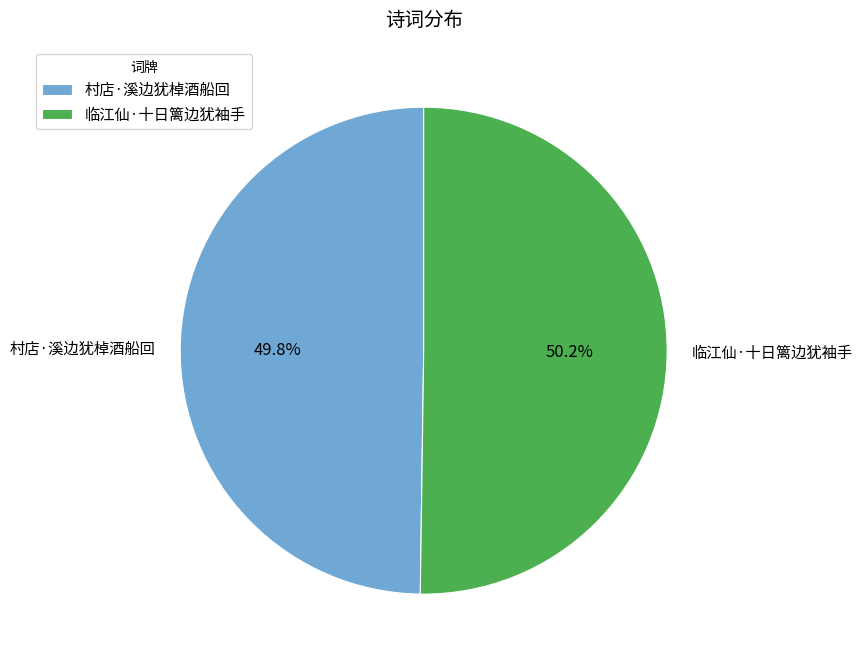

What is the ratio of the value at 临江仙·十日篱边犹袖手 to the value at 村店·溪边犹棹酒船回?

1.0